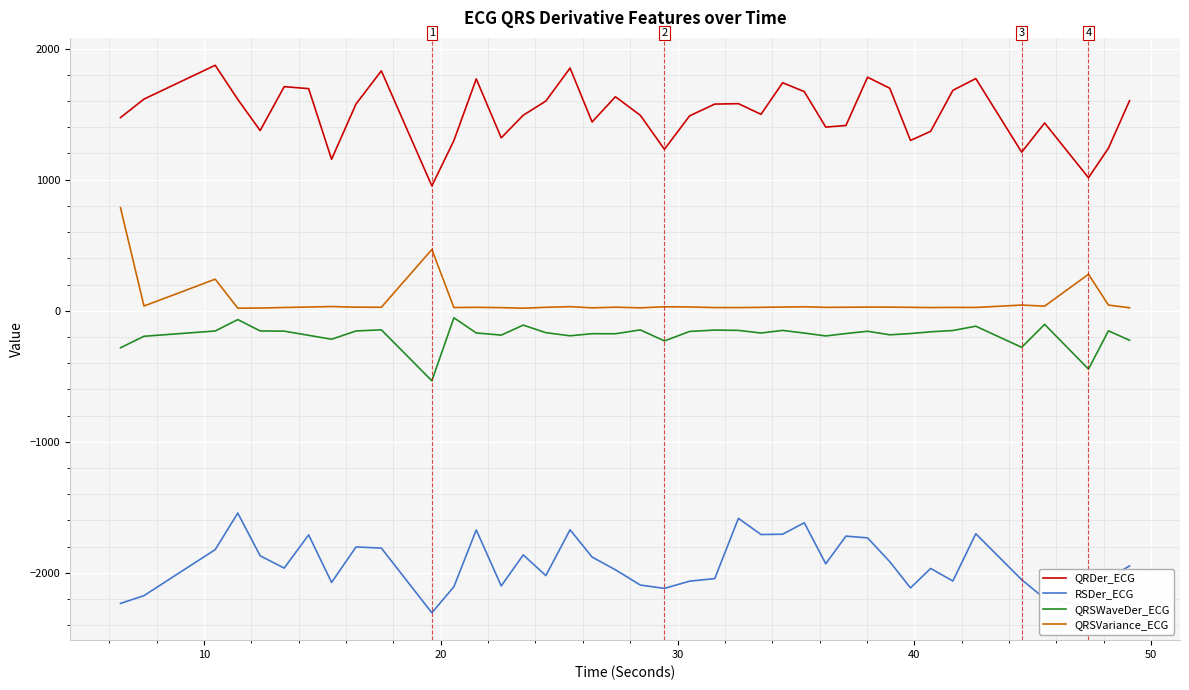

Which series has the largest total across all categories?

QRDer_ECG